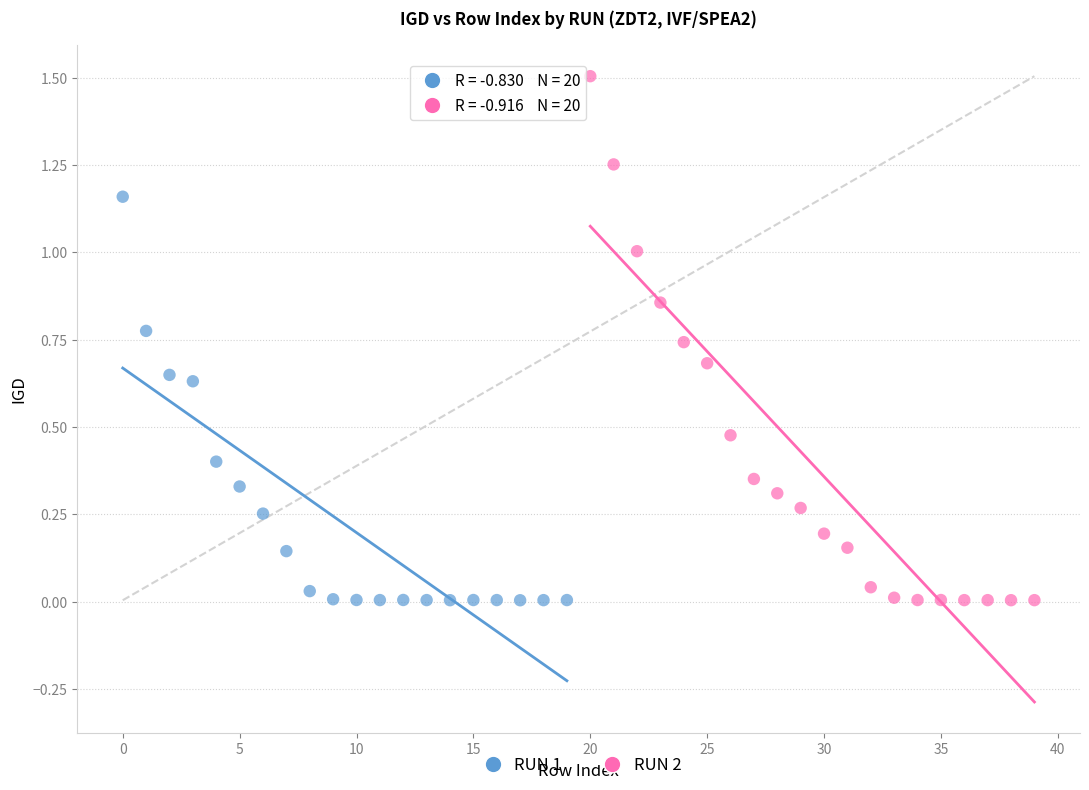

Which series contains the highest Y value?

RUN 2